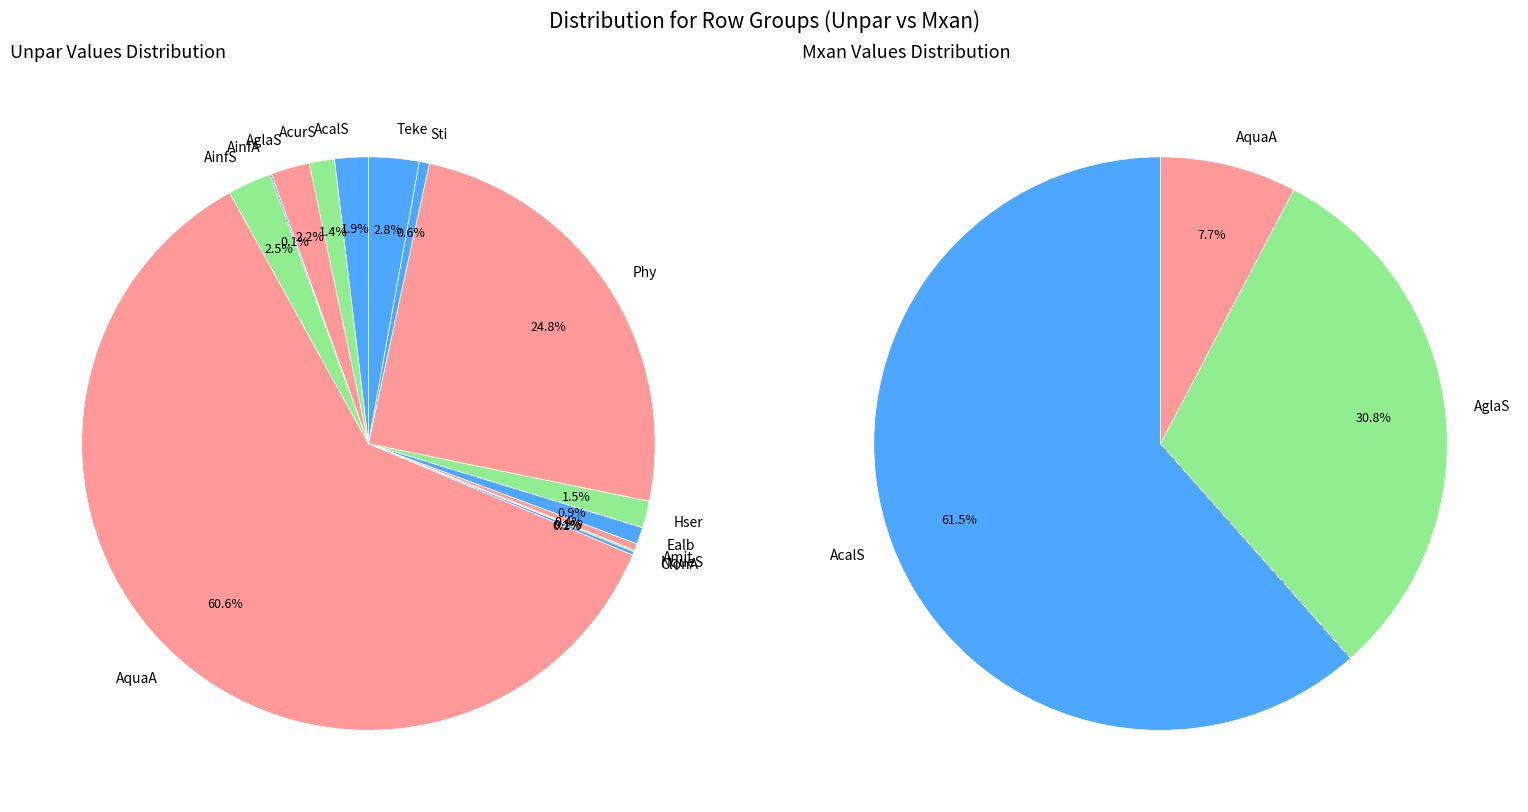

Which category has the biggest portion of the pie?

AquaA